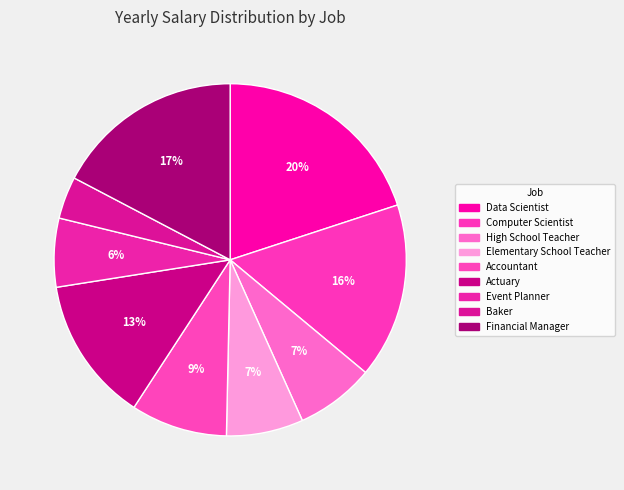

Which category has the biggest portion of the pie?

Data Scientist